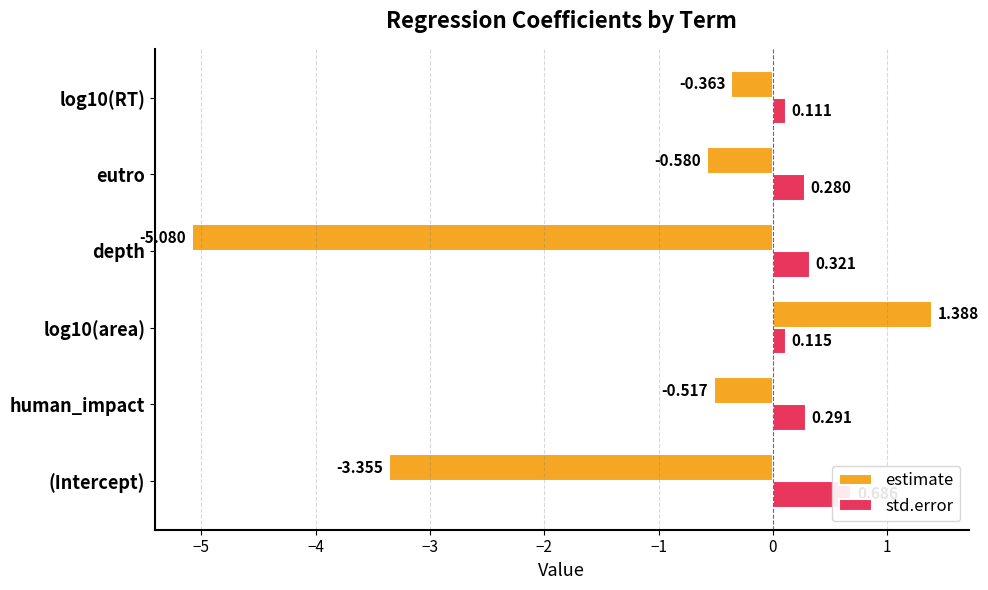

True or false: std.error has a value of 0.3 at human_impact.

True